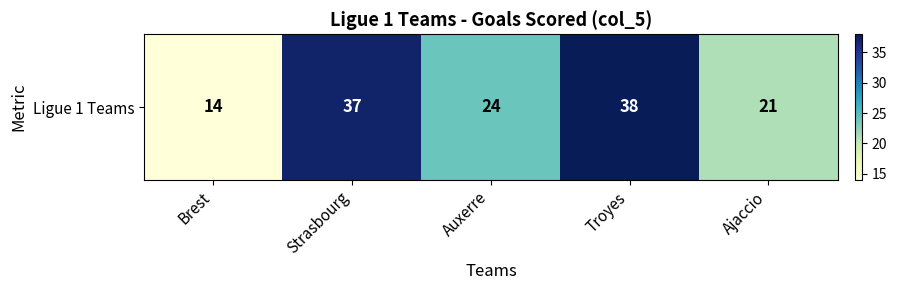

What is the smallest value displayed?

14